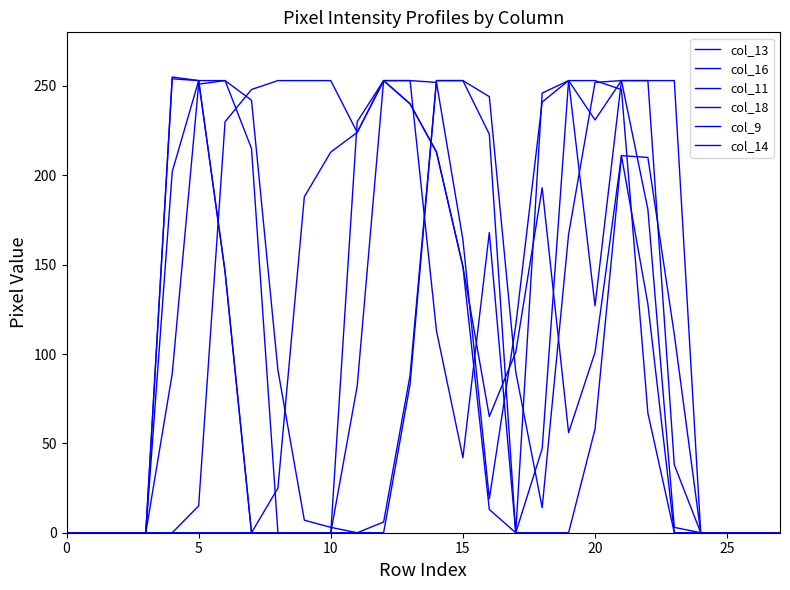

How many lines are shown in the chart?

6